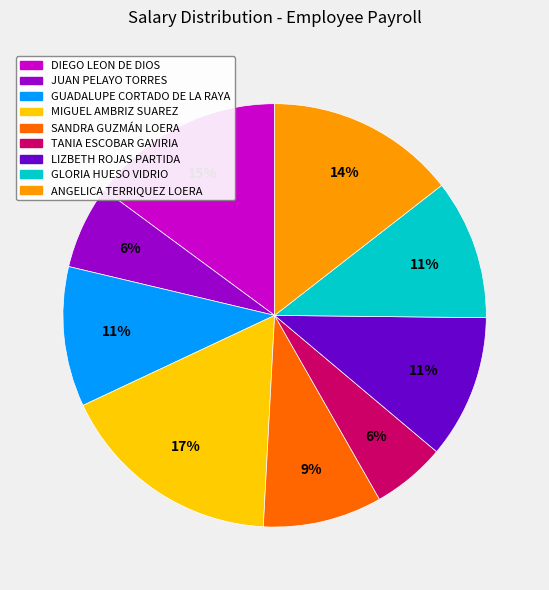

What is the ratio of the value at ANGELICA TERRIQUEZ LOERA to the value at JUAN PELAYO TORRES?

2.3